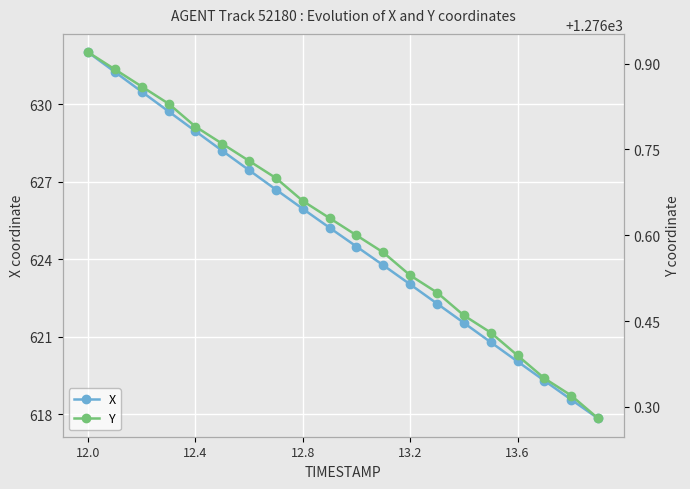

Where does the X series first go above 625?

12.0